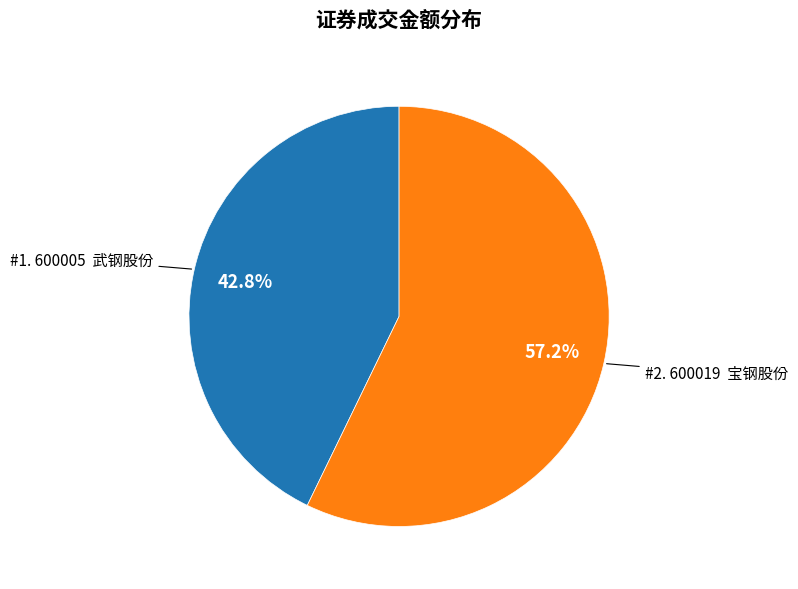

Which slice represents more than half of the pie?

#2. 600019 宝钢股份